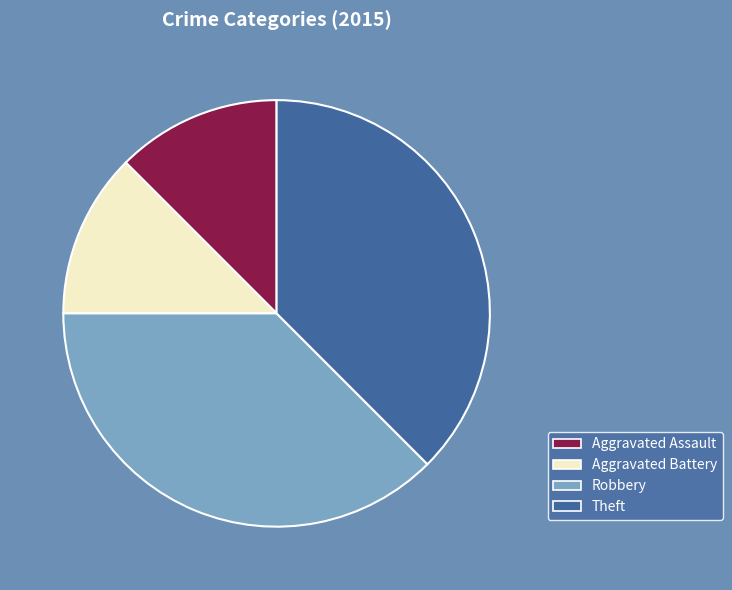

True or false: Aggravated Assault accounts for 12% of the total.

True